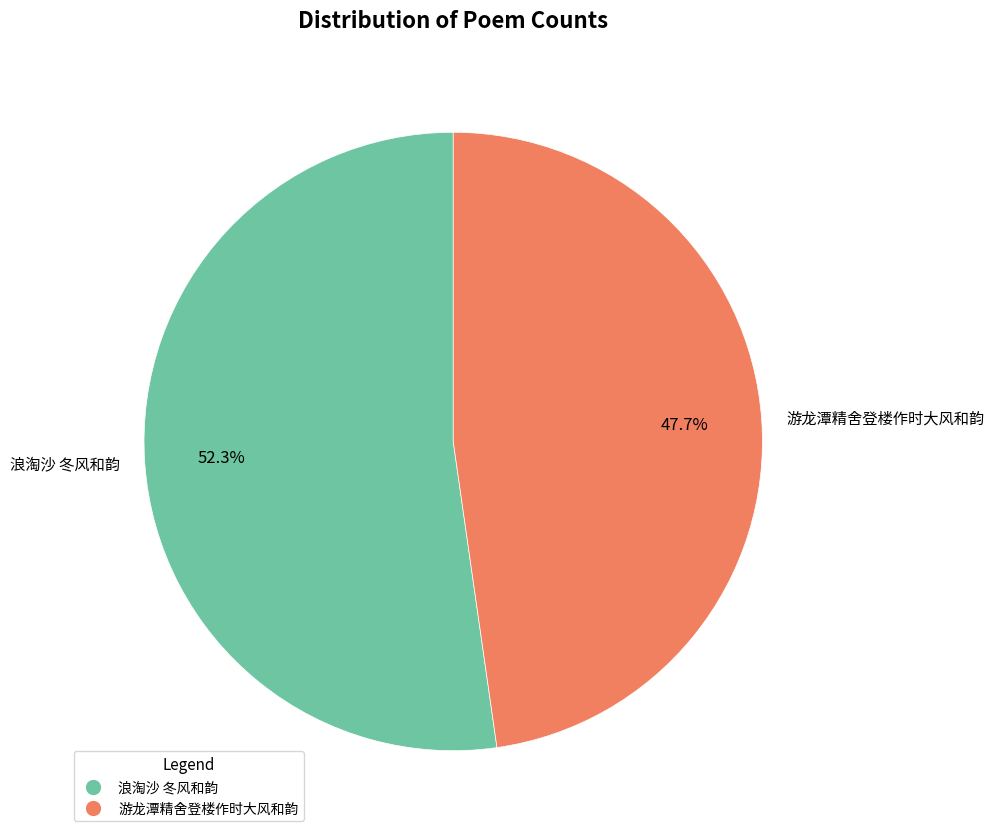

How many segments does this pie chart have?

2